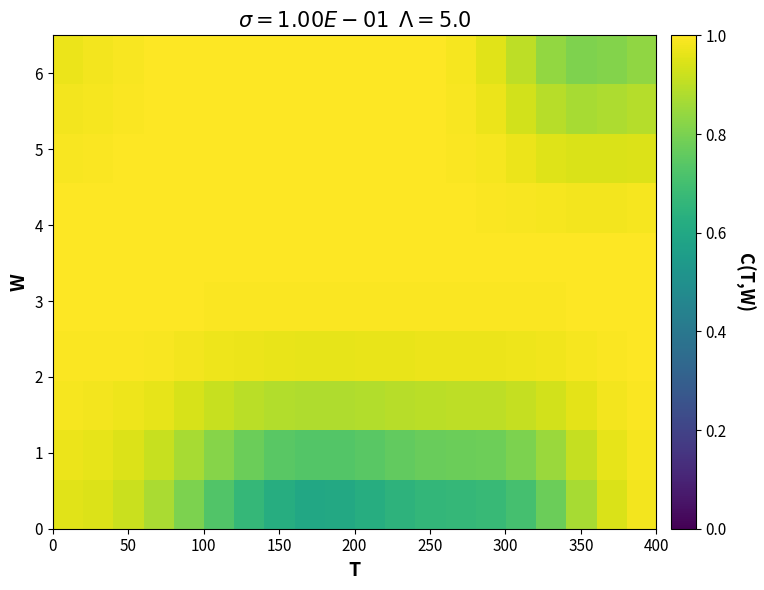

What is the greatest value displayed?

1.0